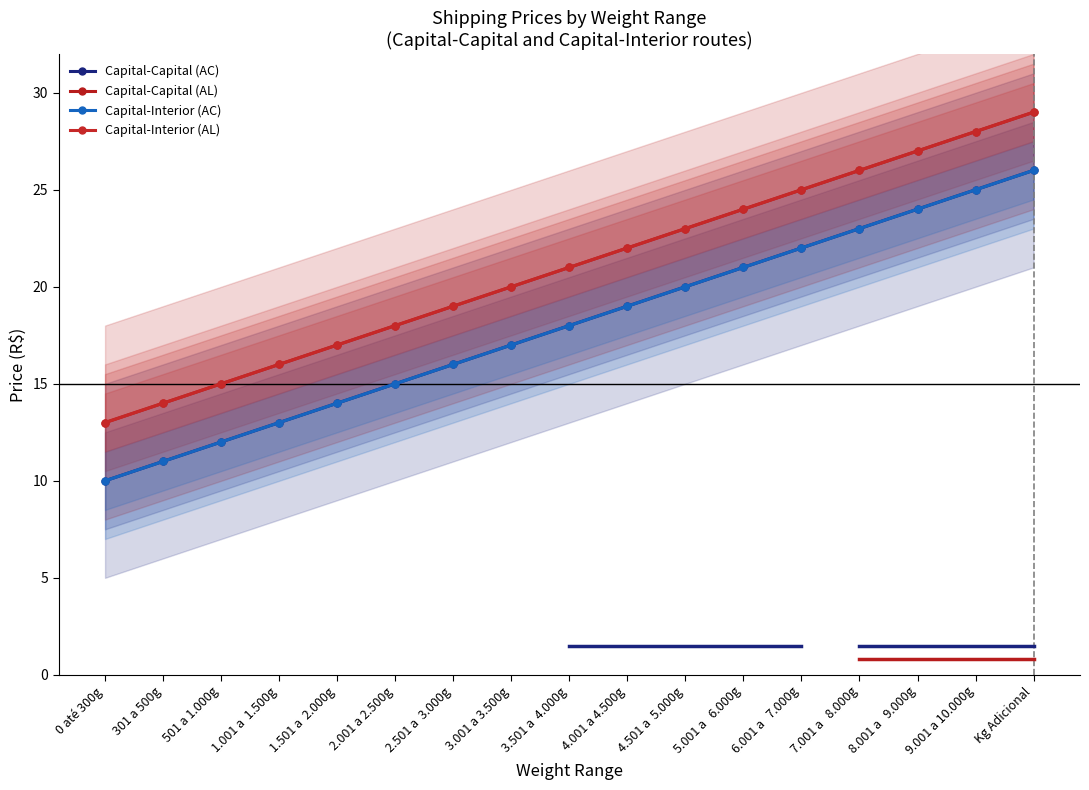

Rank the series at 7.001 a   8.000g from highest to lowest value.

Capital-Capital (AL), Capital-Interior (AL), Capital-Capital (AC), Capital-Interior (AC)